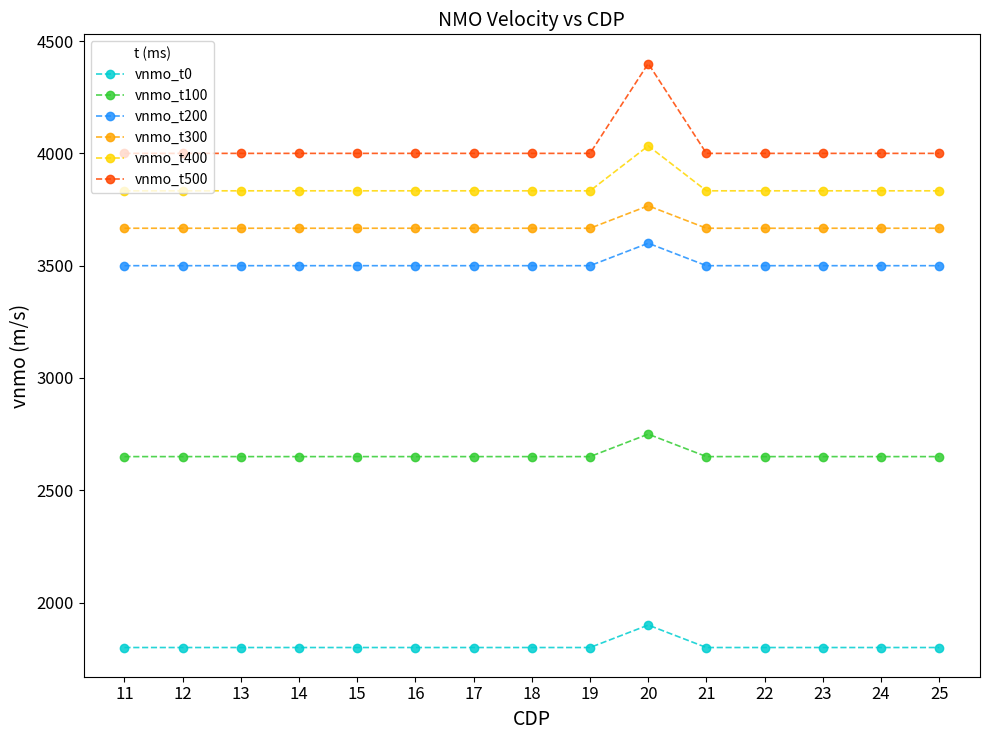

What is the average value of the vnmo_t200 series?

3506.7